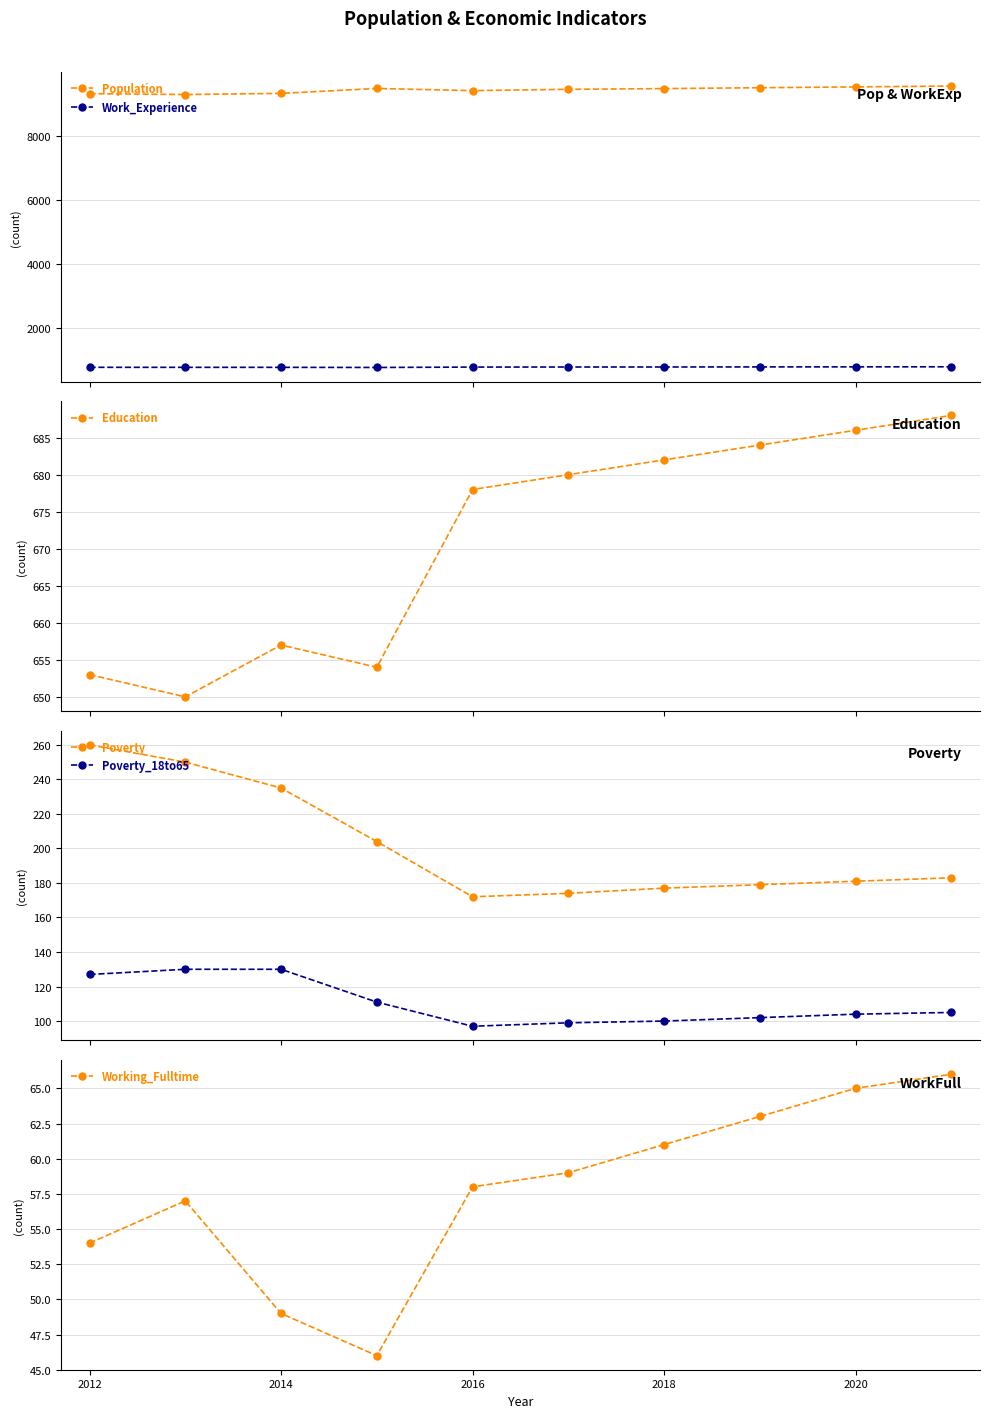

Which series has the largest range (max minus min)?

Population